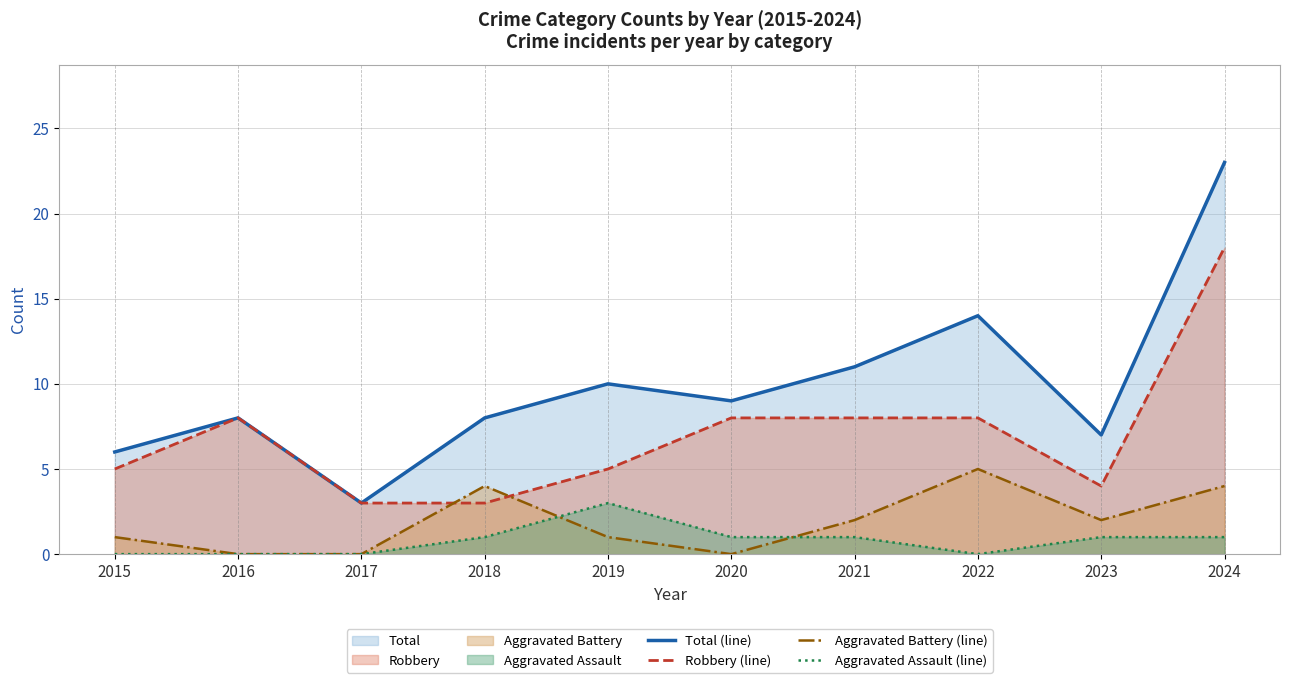

The value of Aggravated Battery (line) at 2017 is 0. True or false?

True